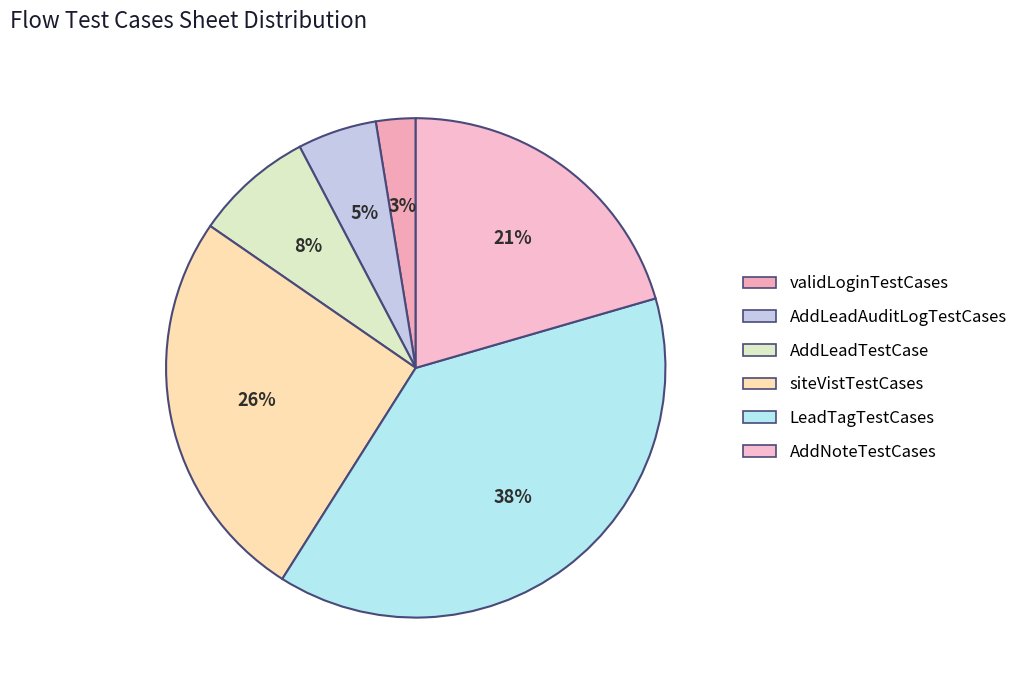

What is the ratio of the value at AddLeadTestCase to the value at AddNoteTestCases?

0.4